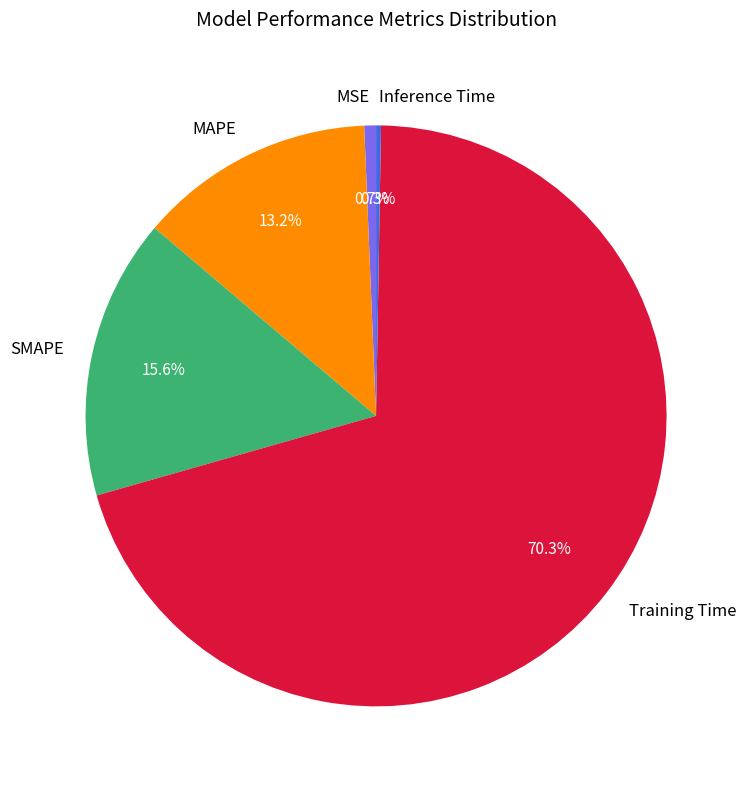

What portion of the pie excludes MAPE?

86.8%